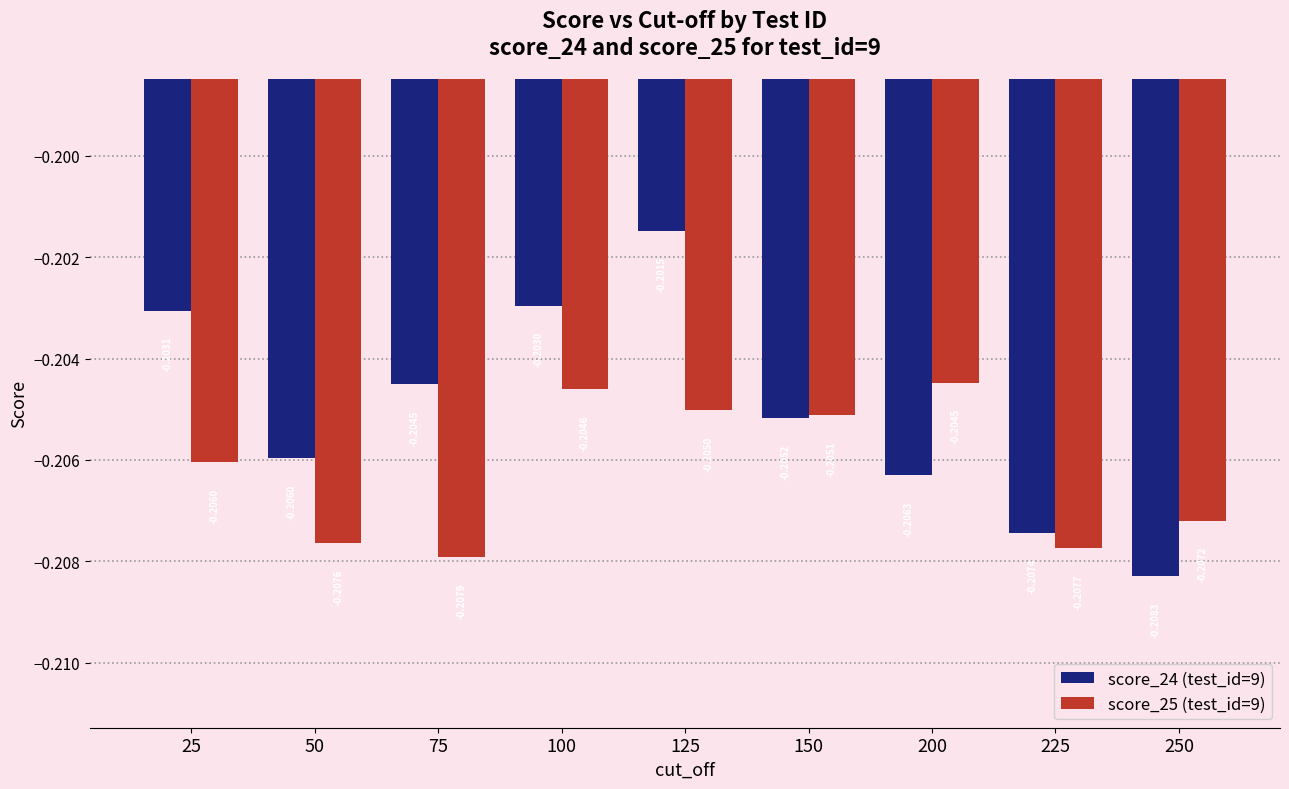

What is the sum of the score_25 (test_id=9) values at 25 and 250?

-0.4